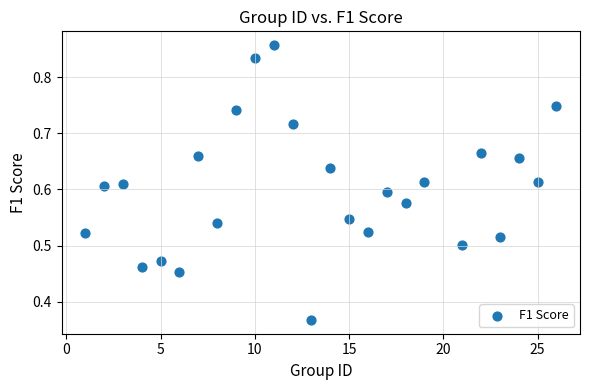

What is the range of X values (max minus min)?

25.0